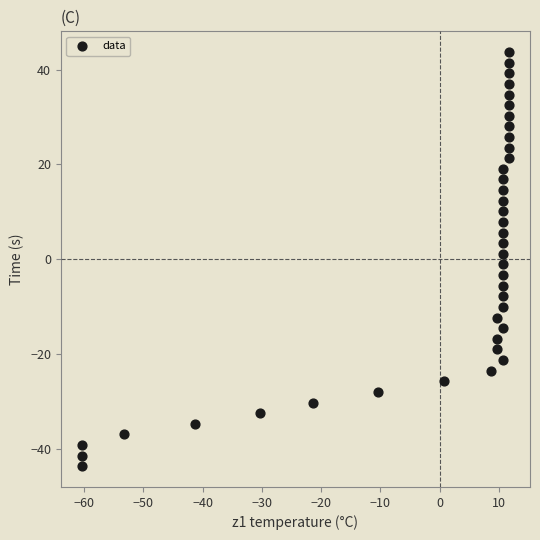

What is the range of Y values (max minus min)?

87.4